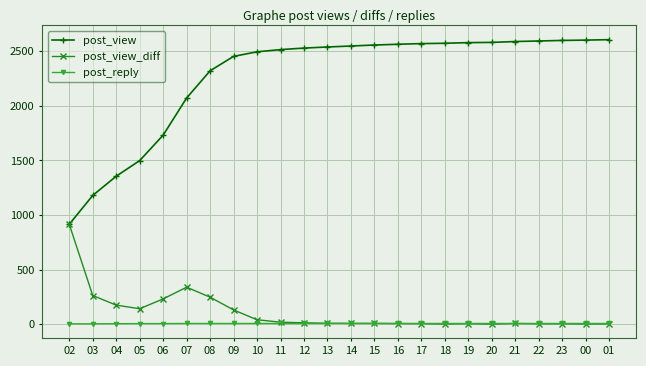

What is the difference between the second highest and second lowest values in the post_view_diff series?

337